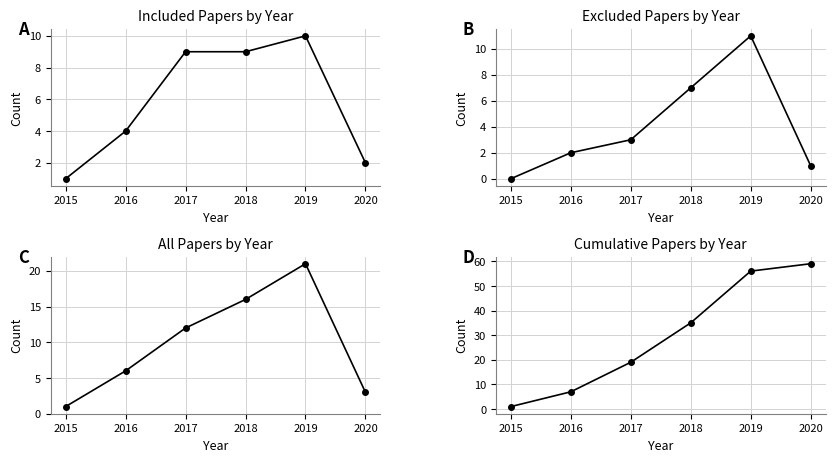

Is it true that Excluded equals 2 at 2016?

True